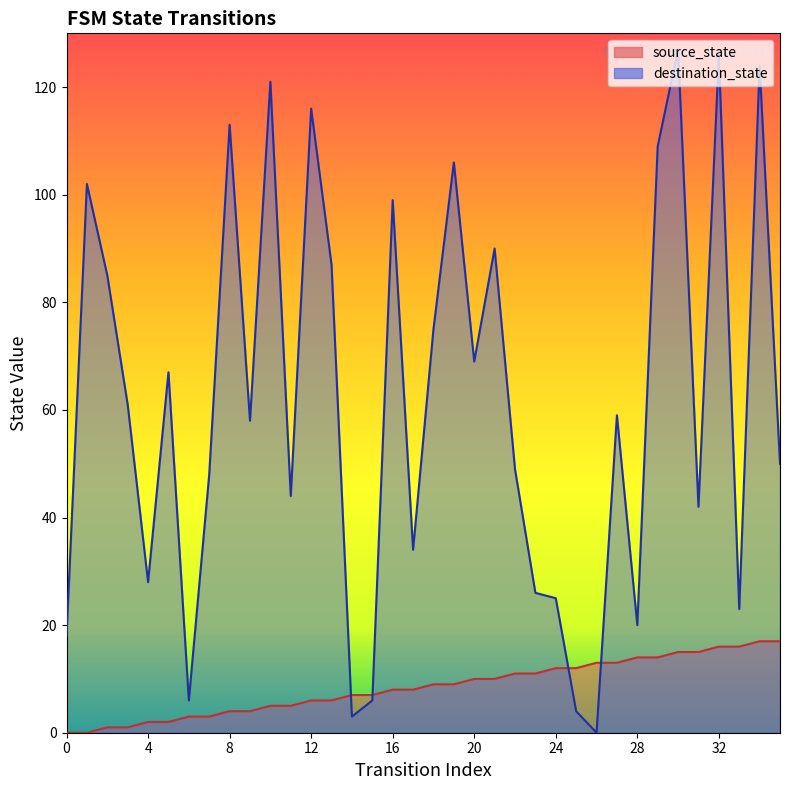

Between 24 and 32, which series saw the biggest shift?

destination_state